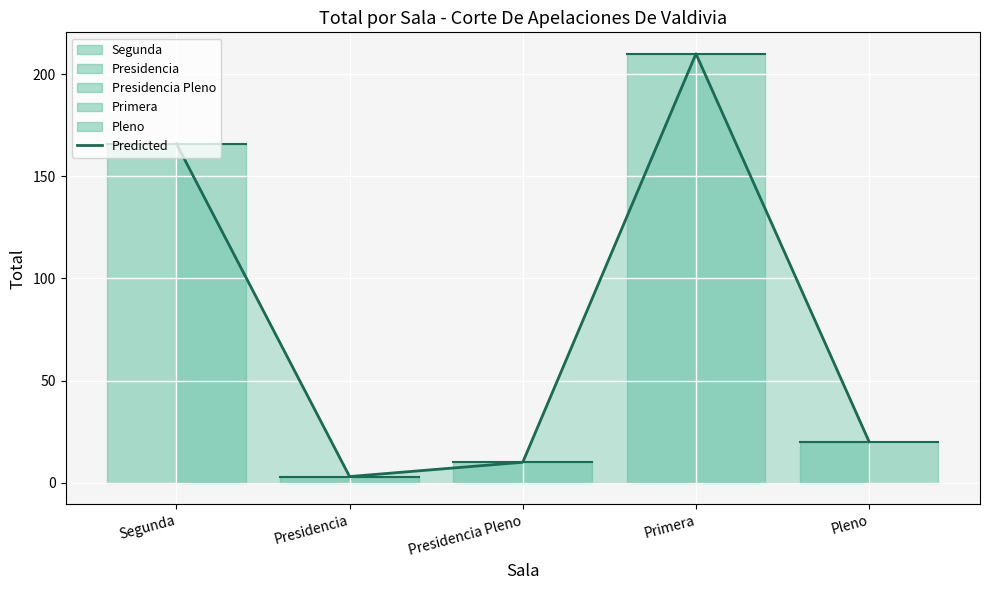

Which has a higher value, Presidencia Pleno or Segunda?

Segunda